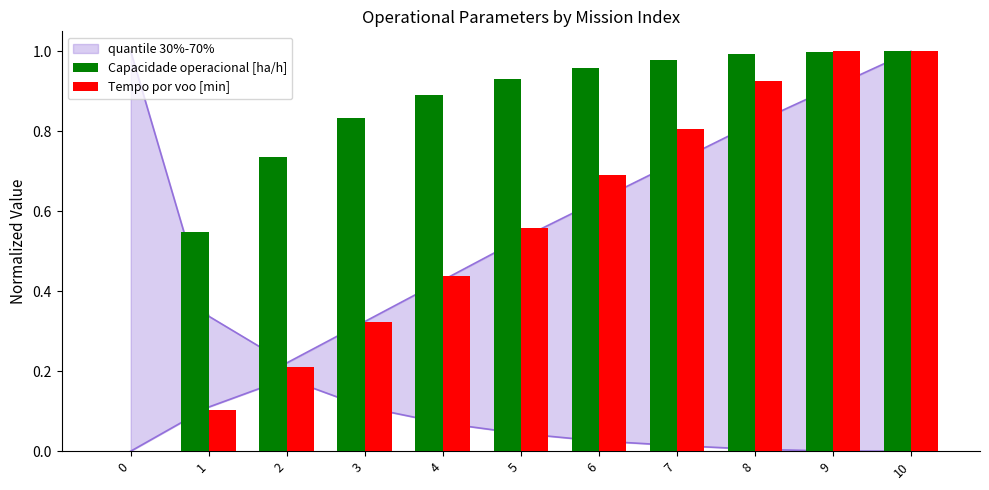

What is the sum of the Tempo por voo [min] values at 7 and 3?

1.1